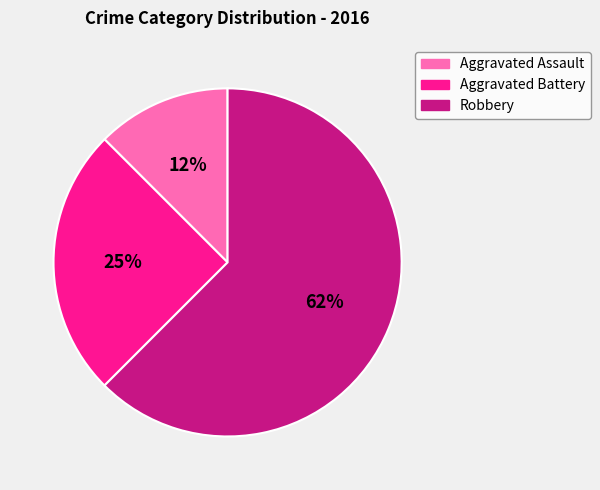

What percentage is the Aggravated Battery slice, to the nearest percent?

25%